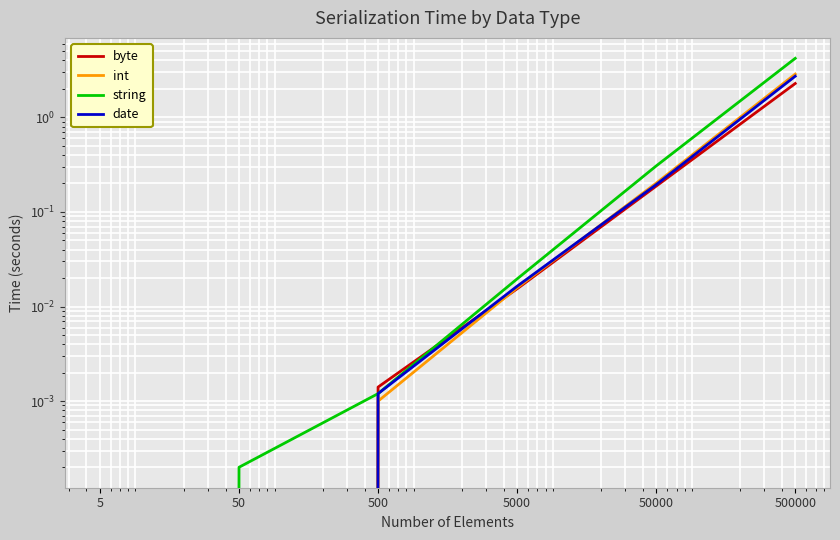

What is the maximum value shown in the chart?

4.2